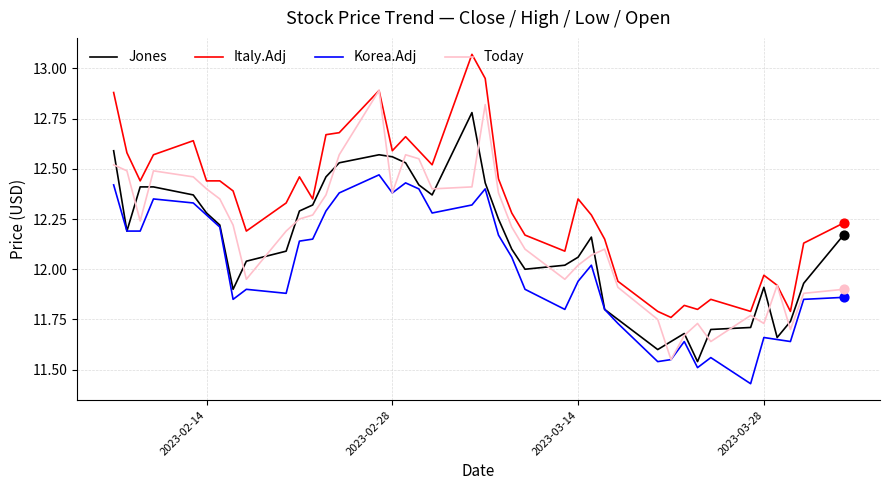

Which series has the largest total across all categories?

Italy.Adj